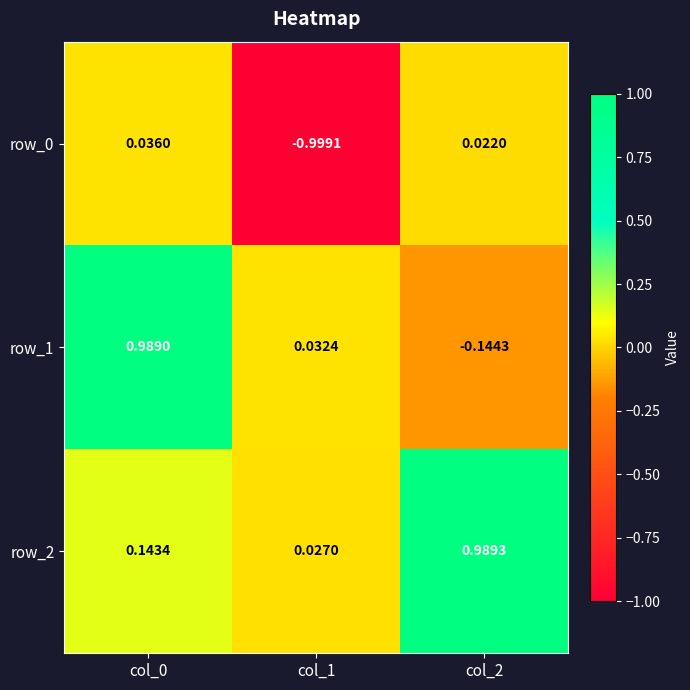

Is the value of row_2 at col_2 greater than the value of row_0 at col_2?

Yes